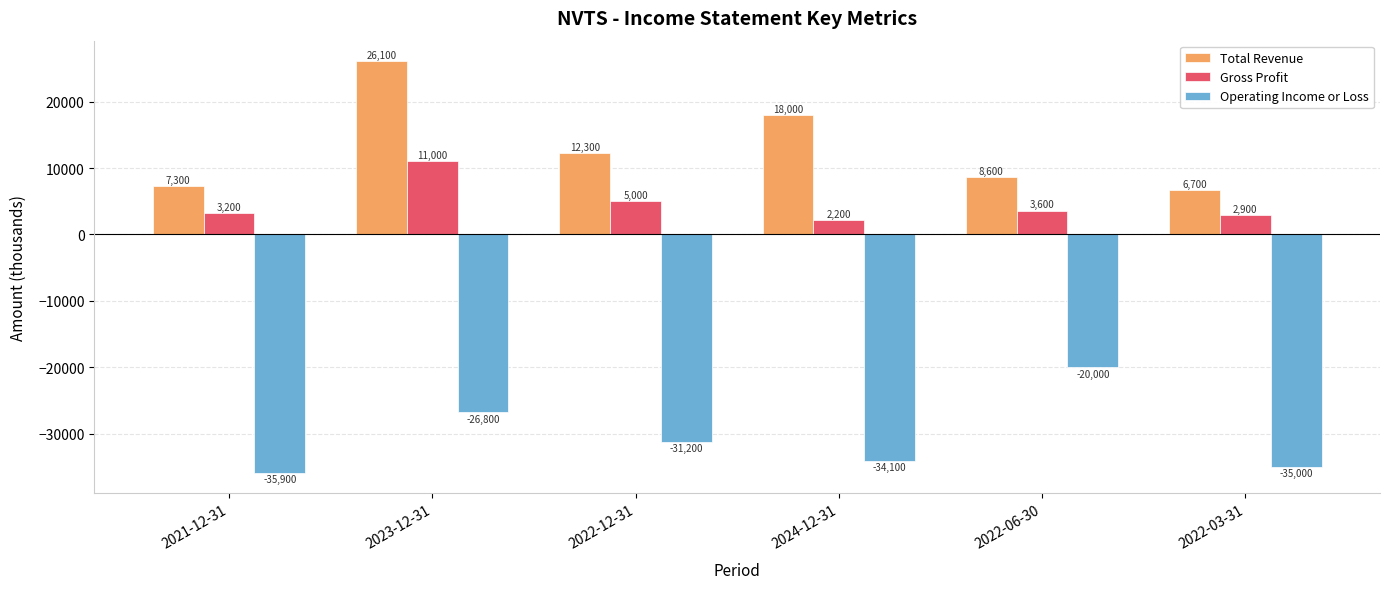

How many data points does each series have?

6